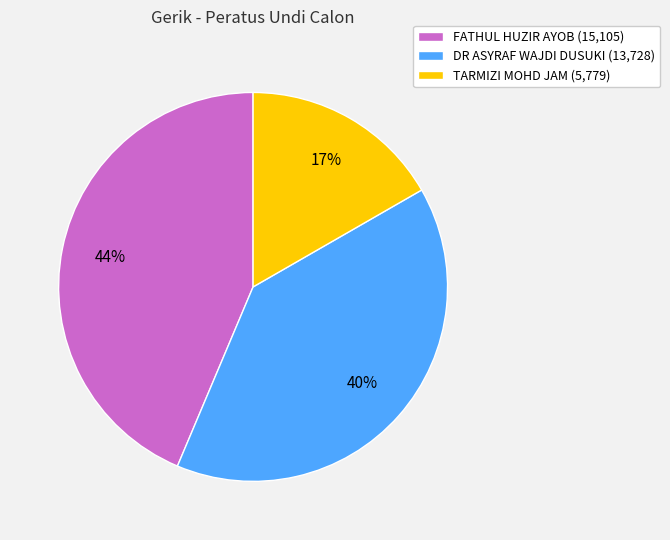

Between FATHUL HUZIR AYOB and DR ASYRAF WAJDI DUSUKI, which is larger?

FATHUL HUZIR AYOB